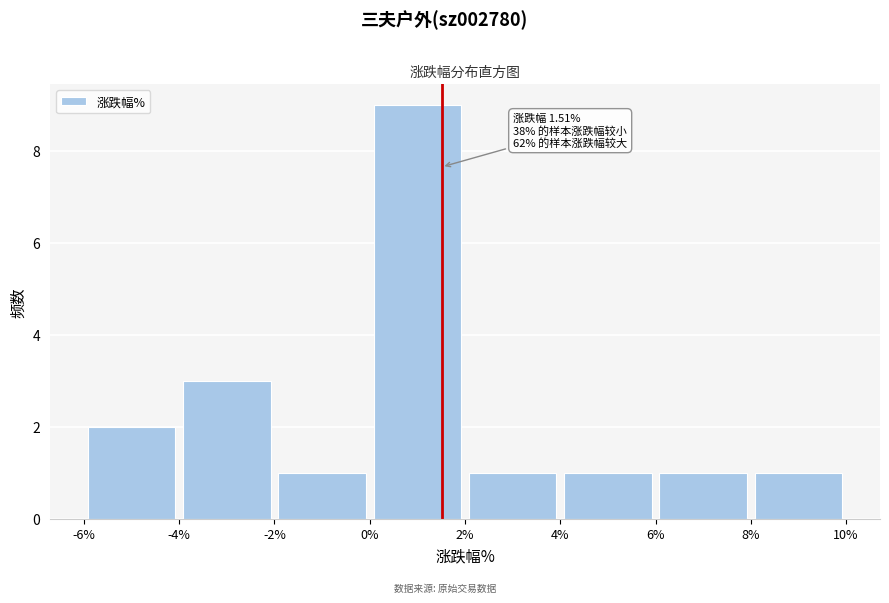

Which range on the x-axis has the tallest bar?

0% to 2%